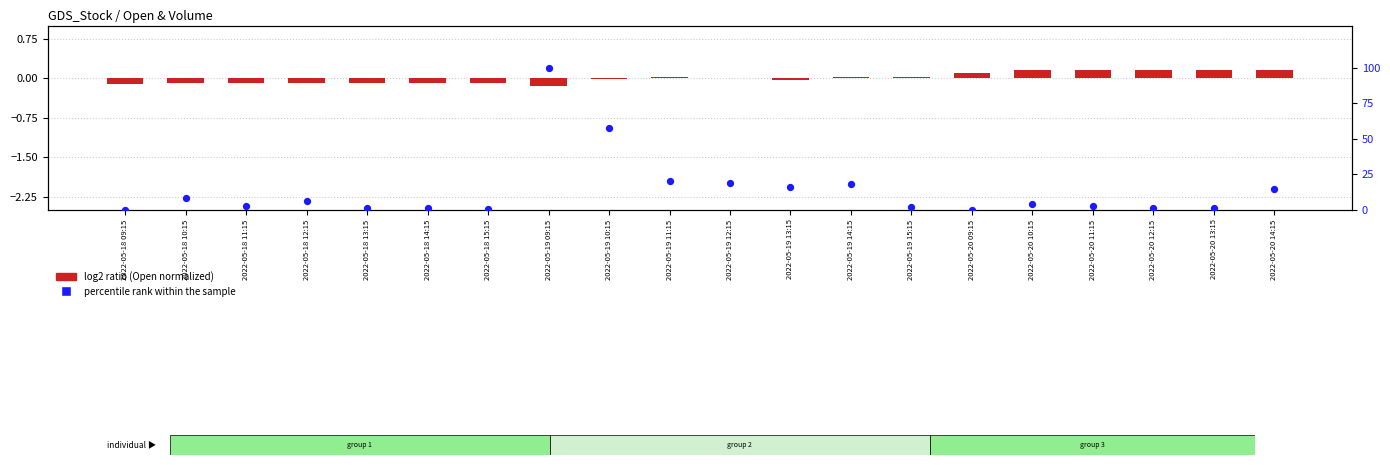

Which series has the largest total across all categories?

percentile rank within the sample